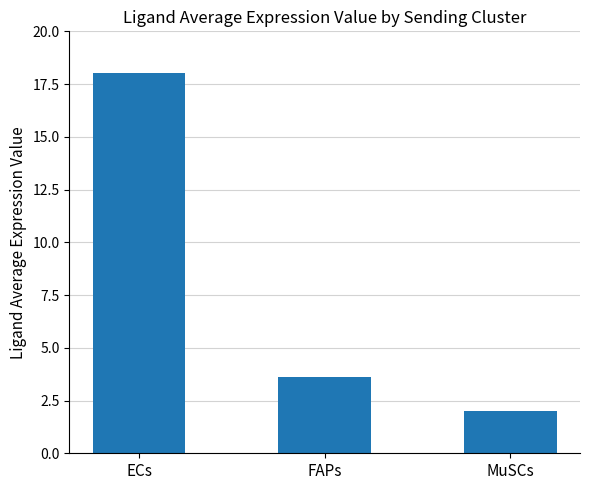

How many data points are less than 3?

1